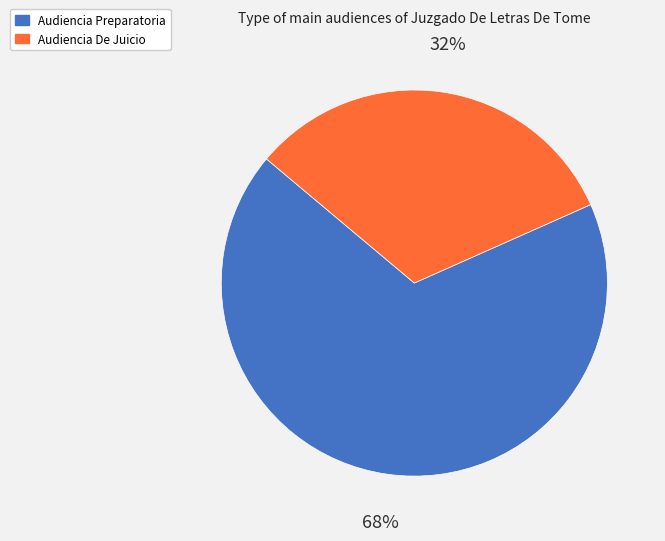

Approximately how many times larger is the value at Audiencia De Juicio compared to Audiencia Preparatoria?

0.5